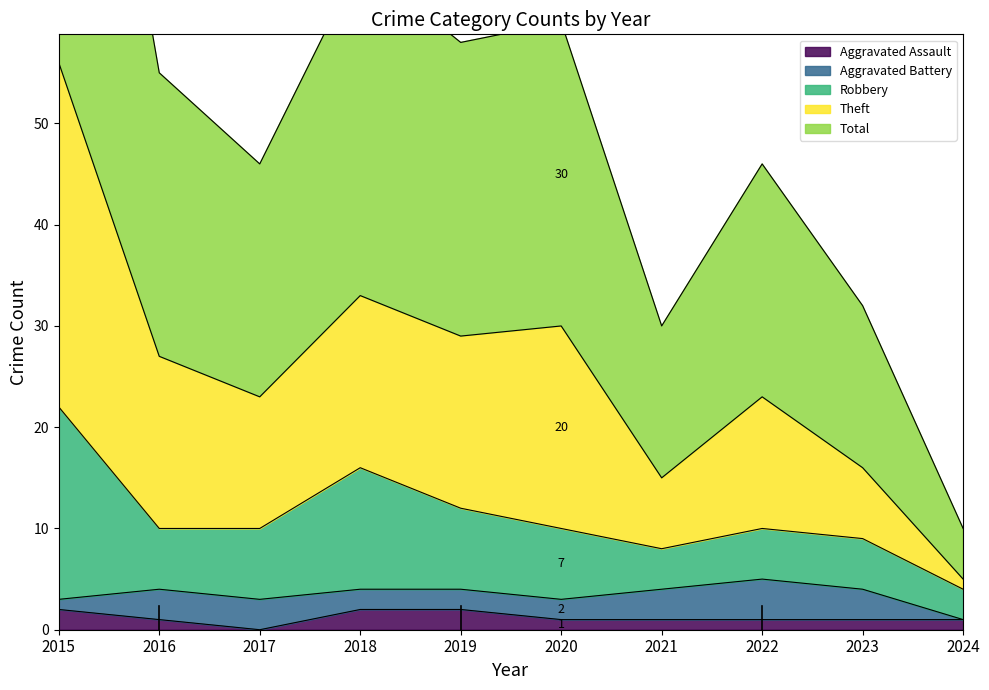

What is the value of the Total point at the 7th from the left?

15